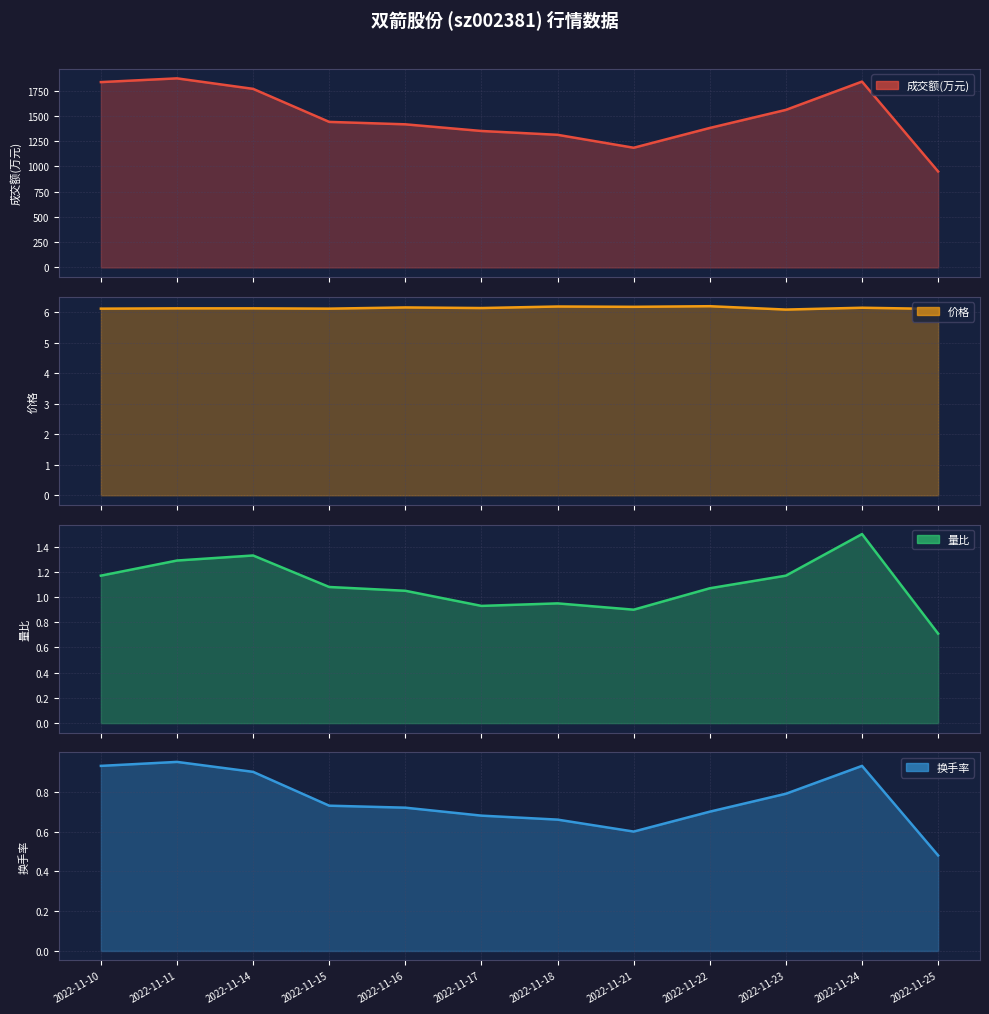

What are all the series names shown in the legend?

成交额(万元), 价格, 量比, 换手率